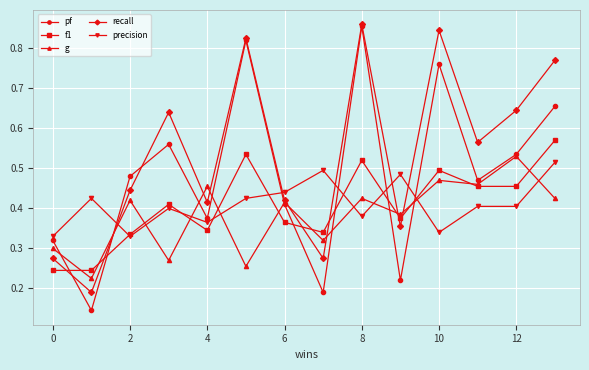

Which series ends up on top after the final intersection of precision and pf?

pf